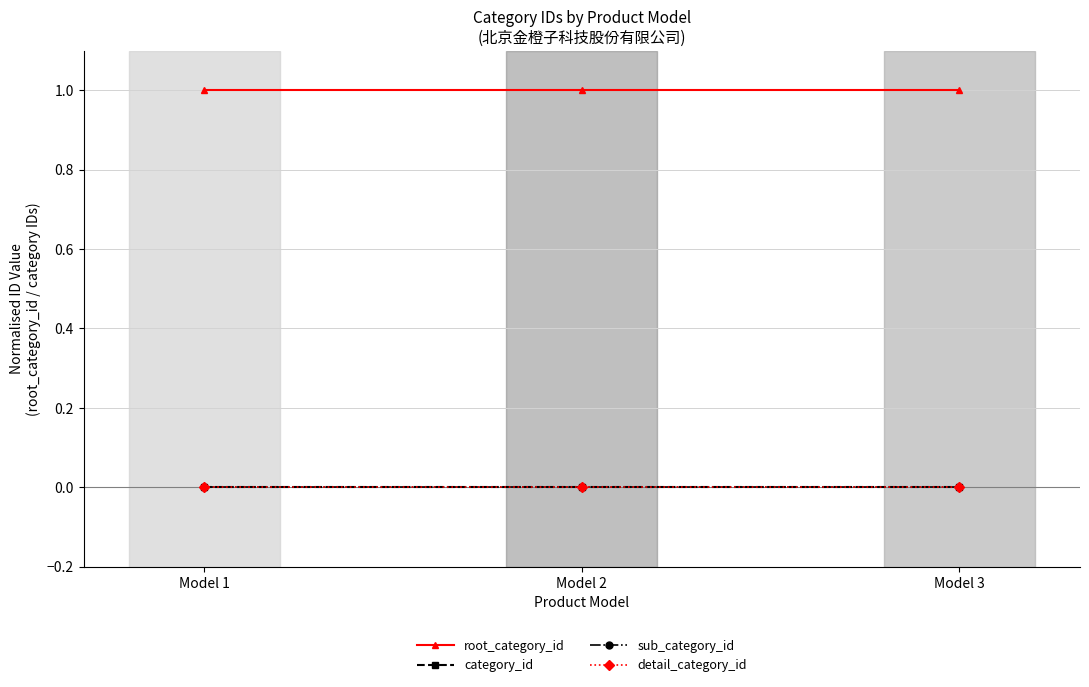

Does the chart have visible grid lines?

Yes